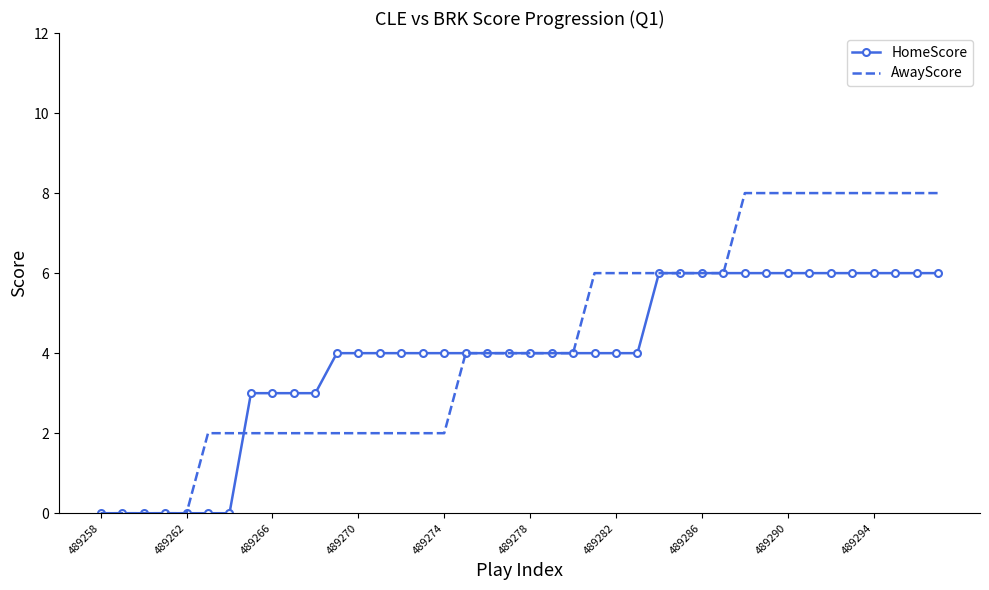

List the series in order of their peak value, highest first.

AwayScore, HomeScore